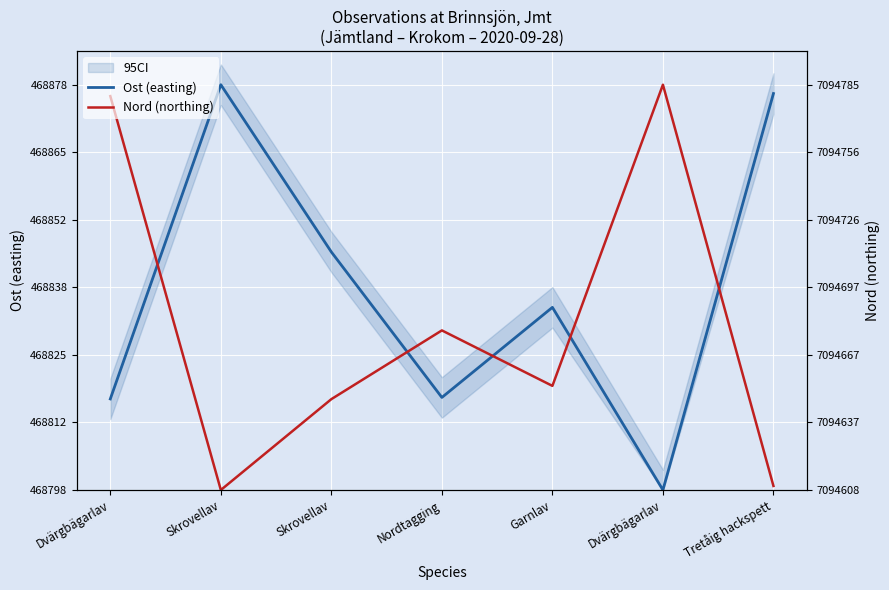

True or false: Nord (northing) and Ost (easting) cross at least once.

True